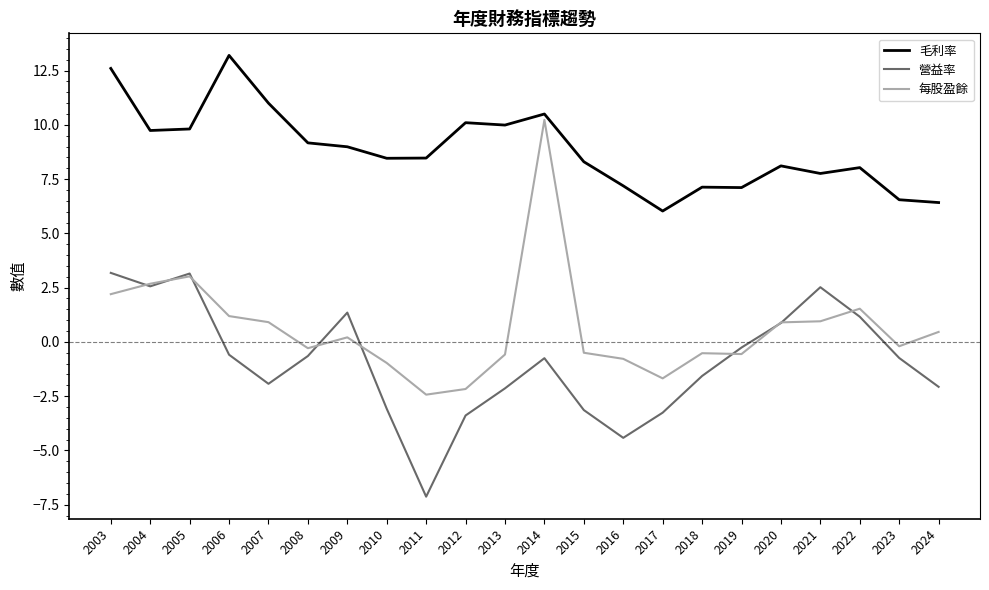

Which label corresponds to the largest value in the chart?

2006